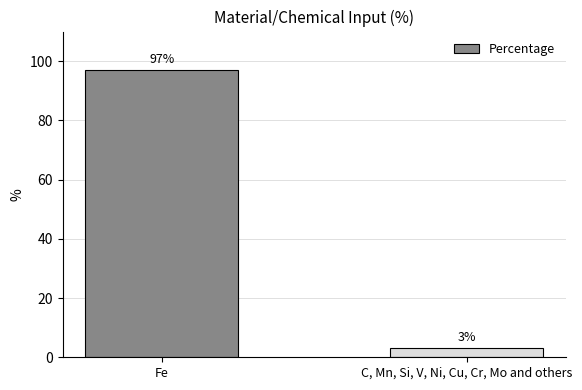

Reading left to right, list all the values displayed in this chart.

Fe=97	C, Mn, Si, V, Ni, Cu, Cr, Mo and others=3